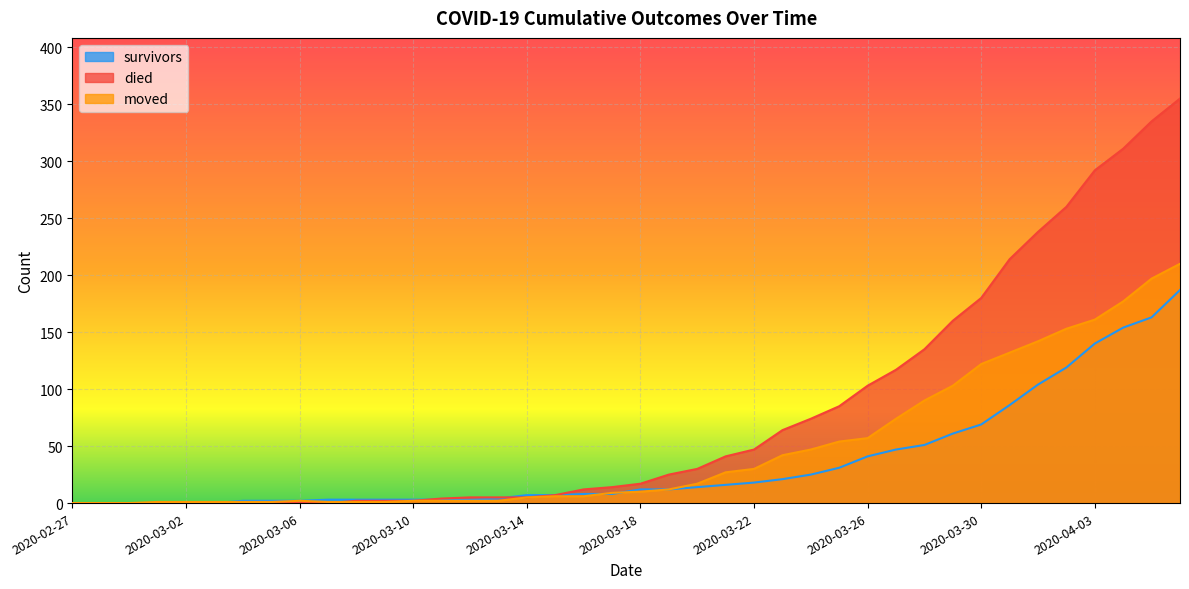

How many series are shown in this chart?

3